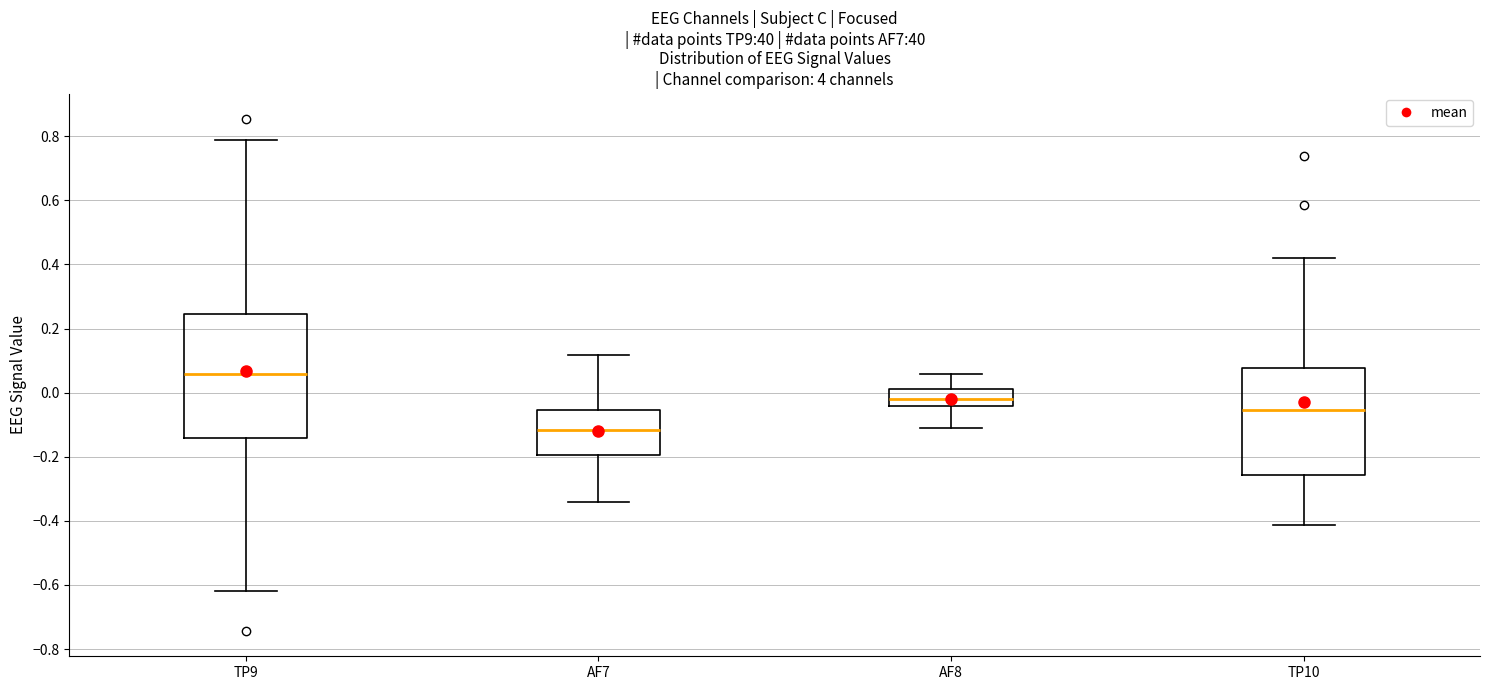

Which box is the tallest, from its lower edge to its upper edge?

TP9